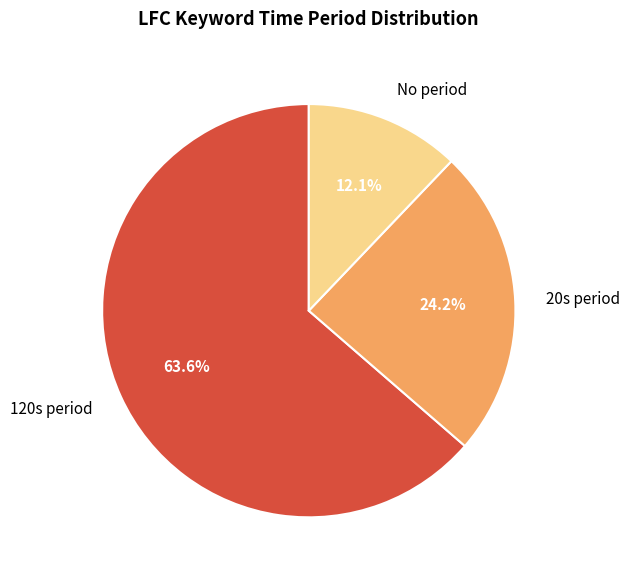

Do 120s period and No period together represent more than half of the pie?

Yes